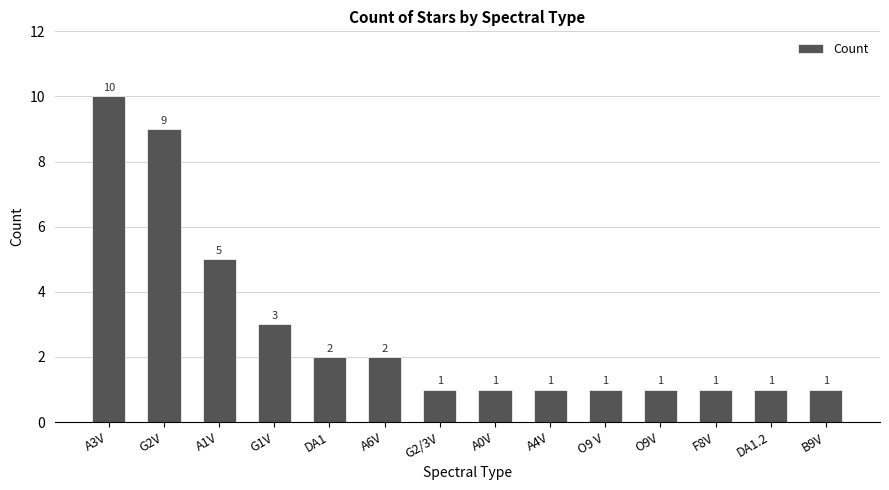

Reading left to right, what are all the values shown in this chart?

10	9	5	3	2	2	1	1	1	1	1	1	1	1